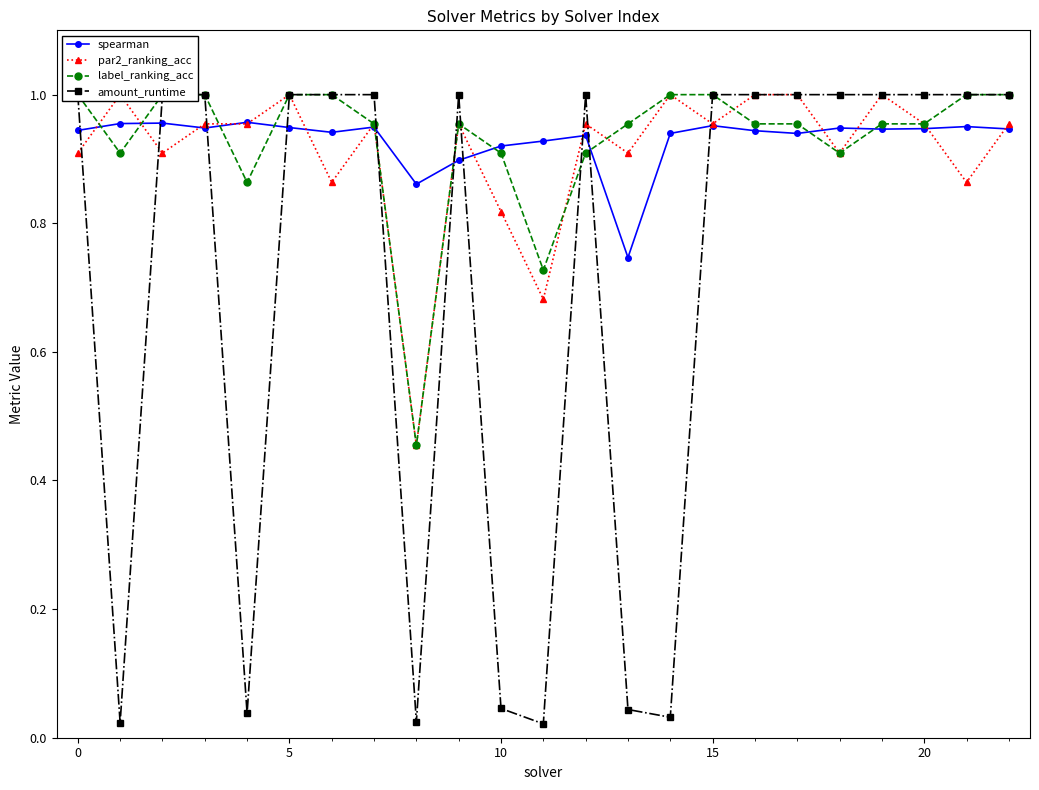

What is the sum of all spearman values?

21.4